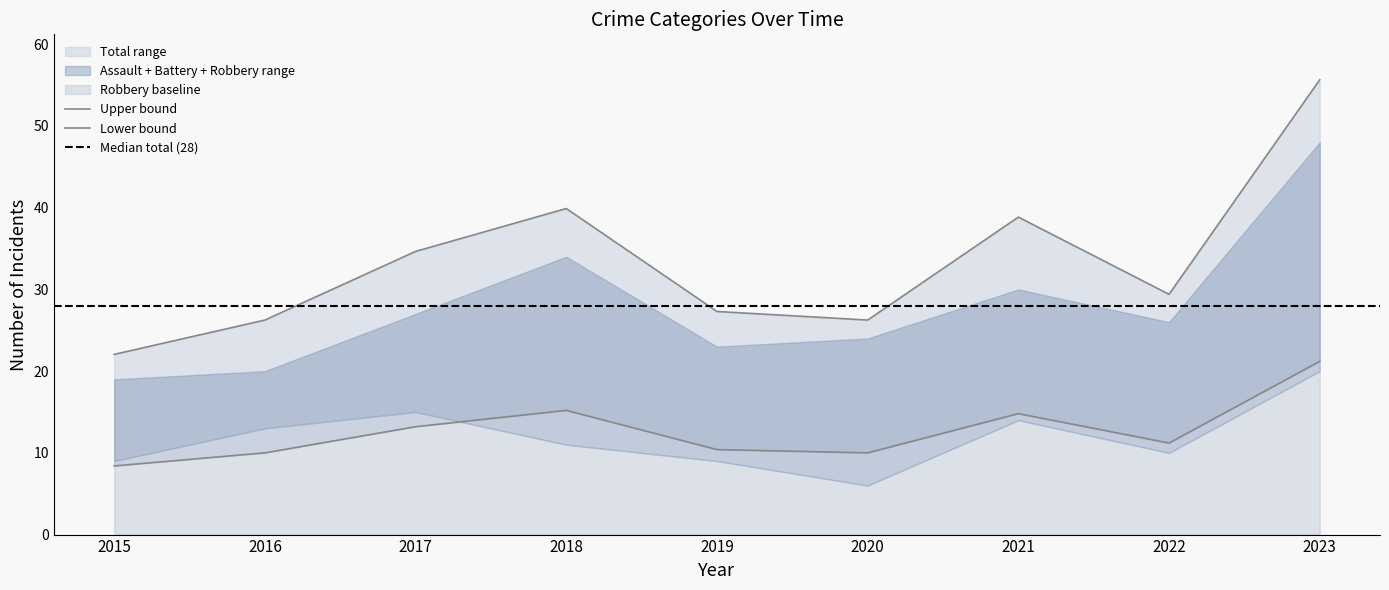

How many data points in Robbery are less than 11?

4